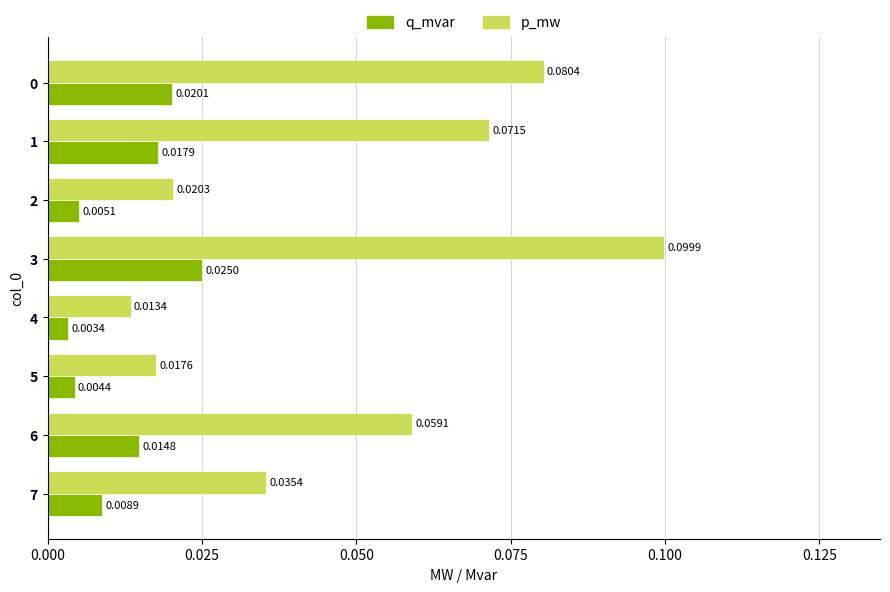

How many series are shown in this chart?

2